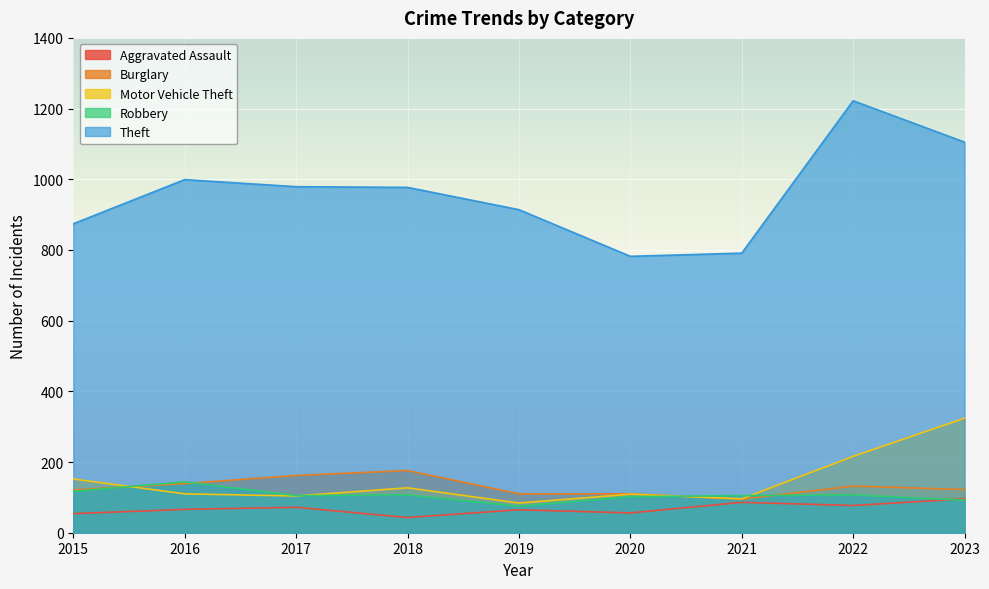

At which category does Burglary reach its first local valley?

2021